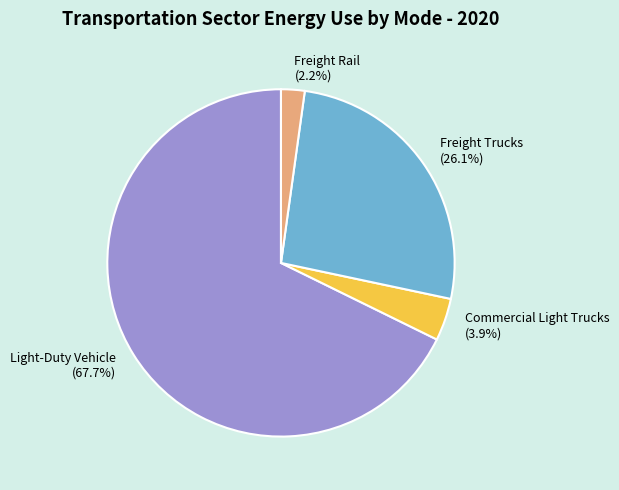

To the nearest percent, what percentage of the pie is Freight Trucks?

26%